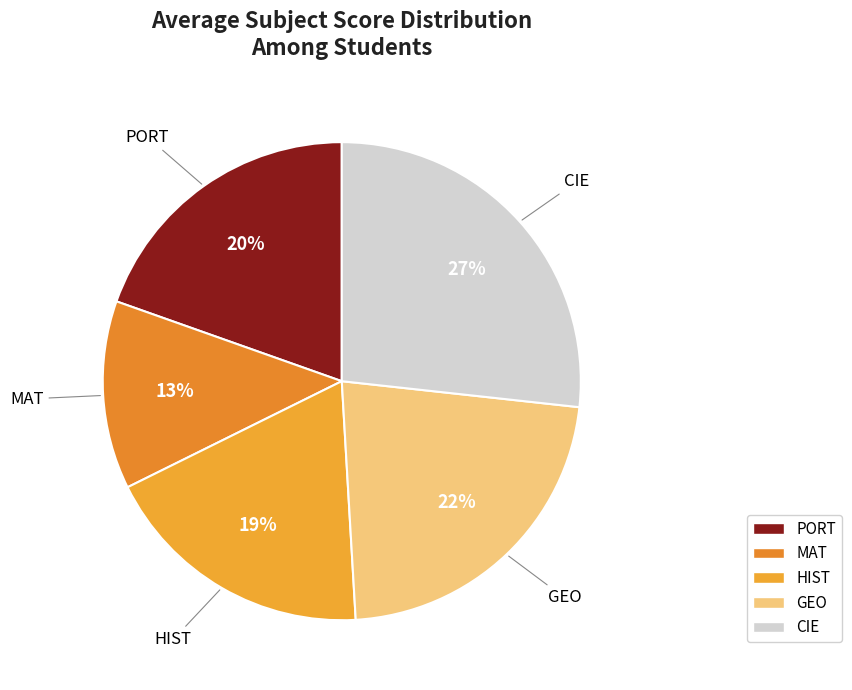

Combined, do PORT and MAT account for over 50%?

No